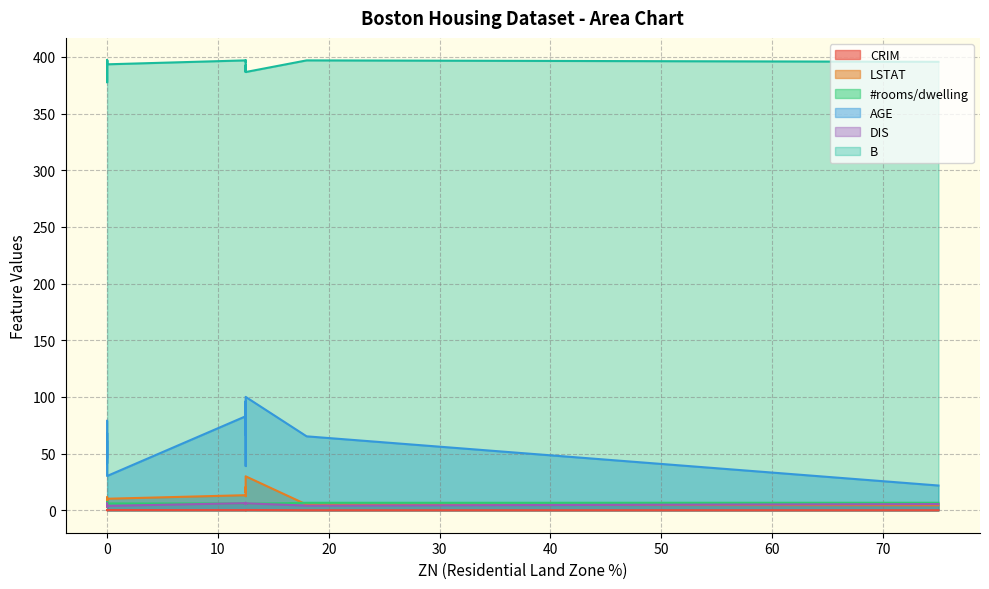

What is the lowest value of the AGE series?

21.8